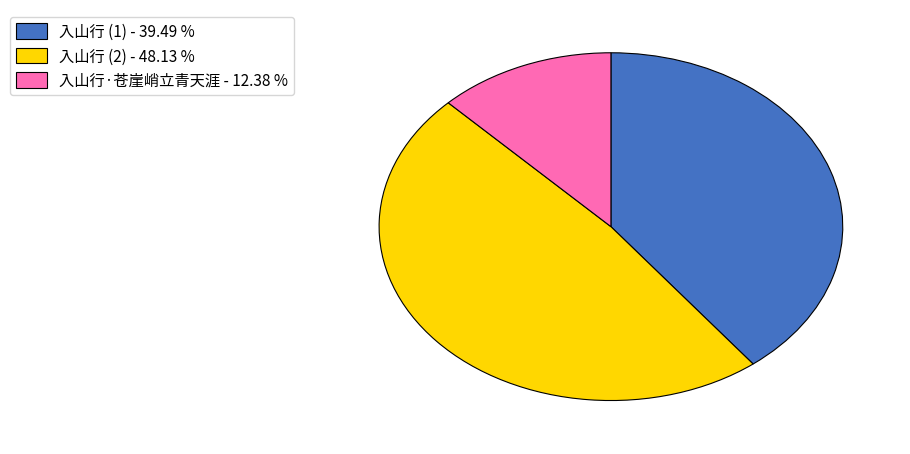

Rank the categories by value from highest to lowest.

入山行 (2) - 48.13 %, 入山行 (1) - 39.49 %, 入山行·苍崖峭立青天涯 - 12.38 %